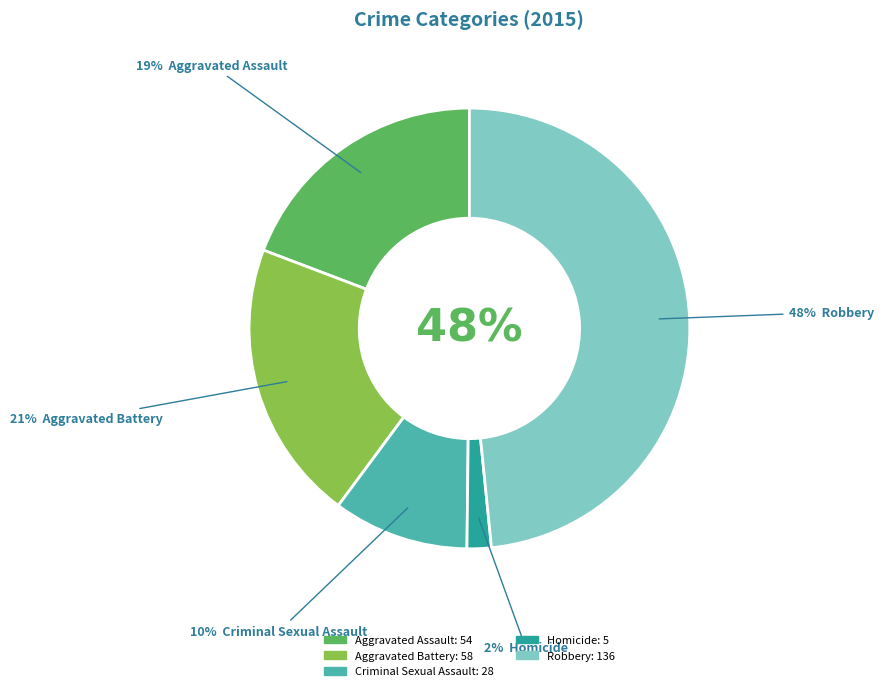

Count the number of slices in the pie.

5